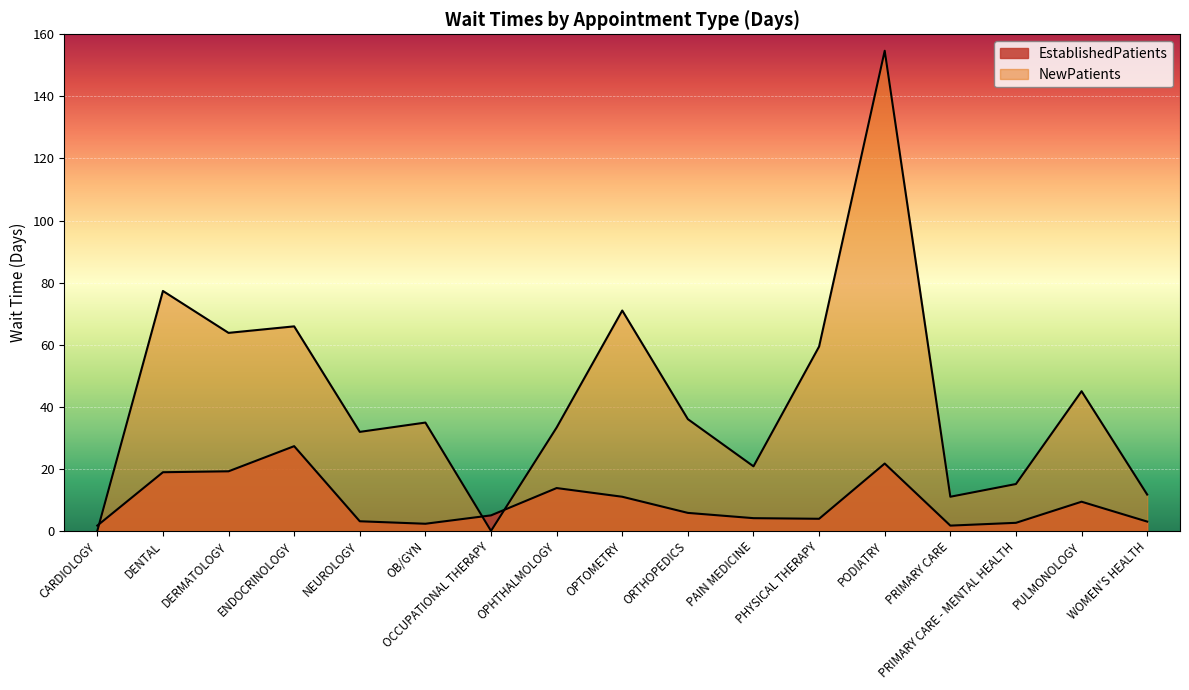

Read the EstablishedPatients value at NEUROLOGY.

3.1